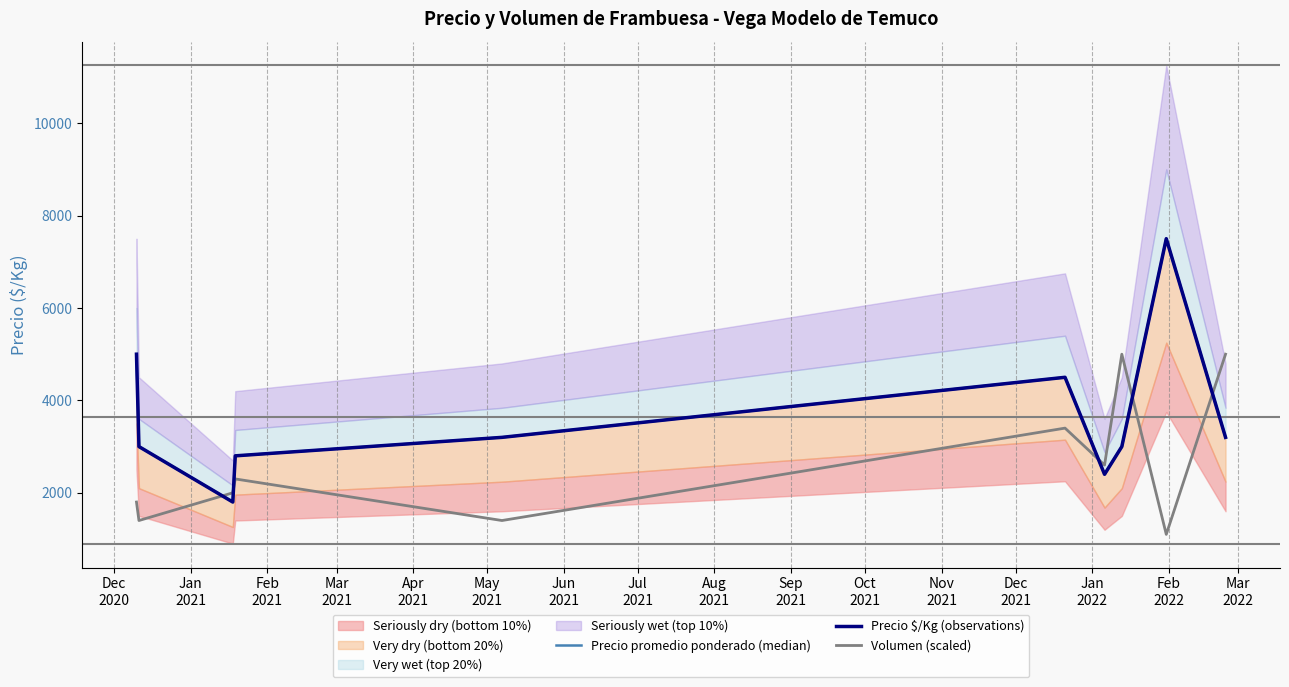

What is the maximum value for Volumen (scaled)?

5000